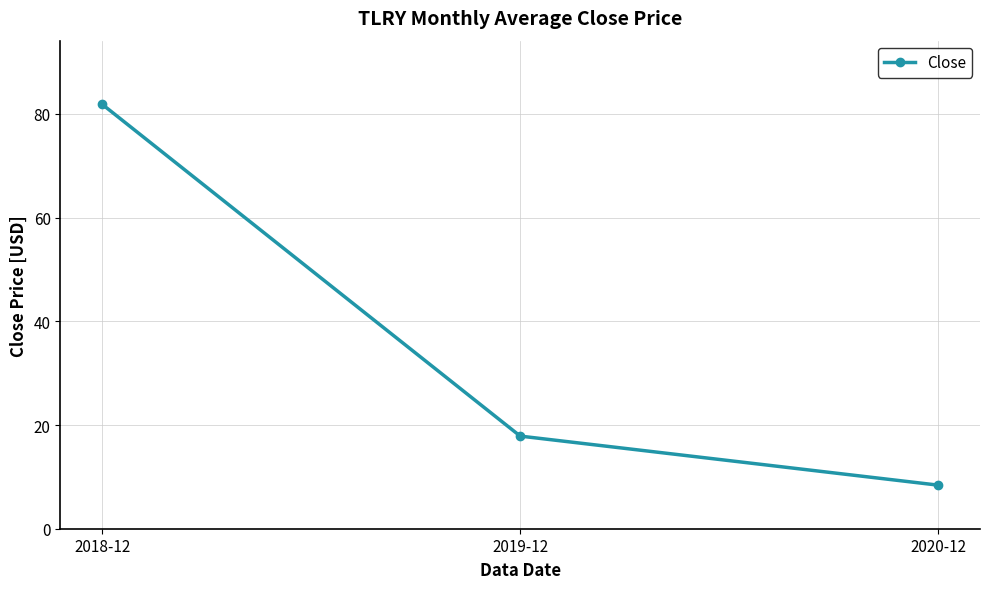

Does the chart have visible grid lines?

Yes